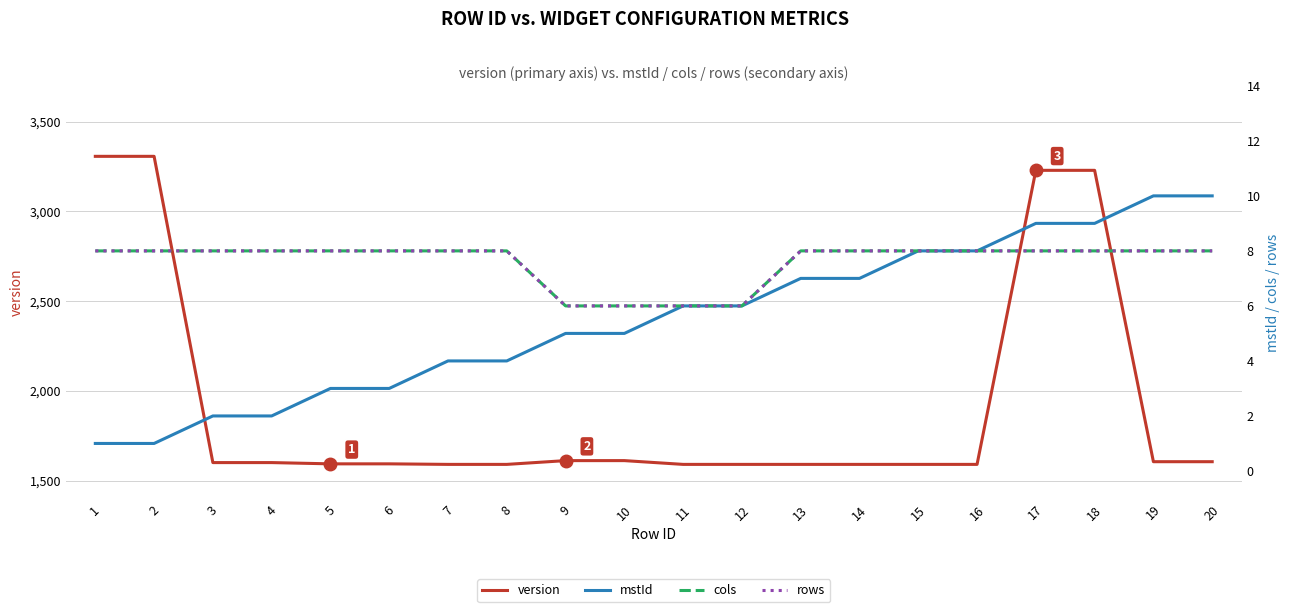

True or false: cols and rows intersect in this chart.

False